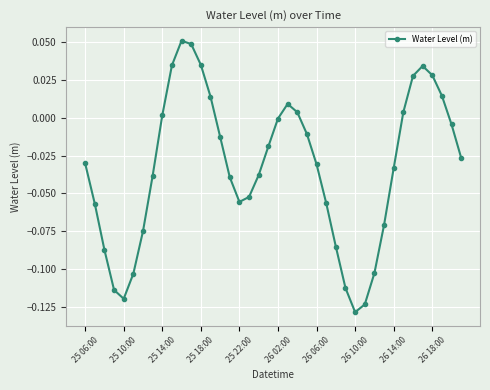

How many interior local peaks (higher than both neighbors) does the data have?

3